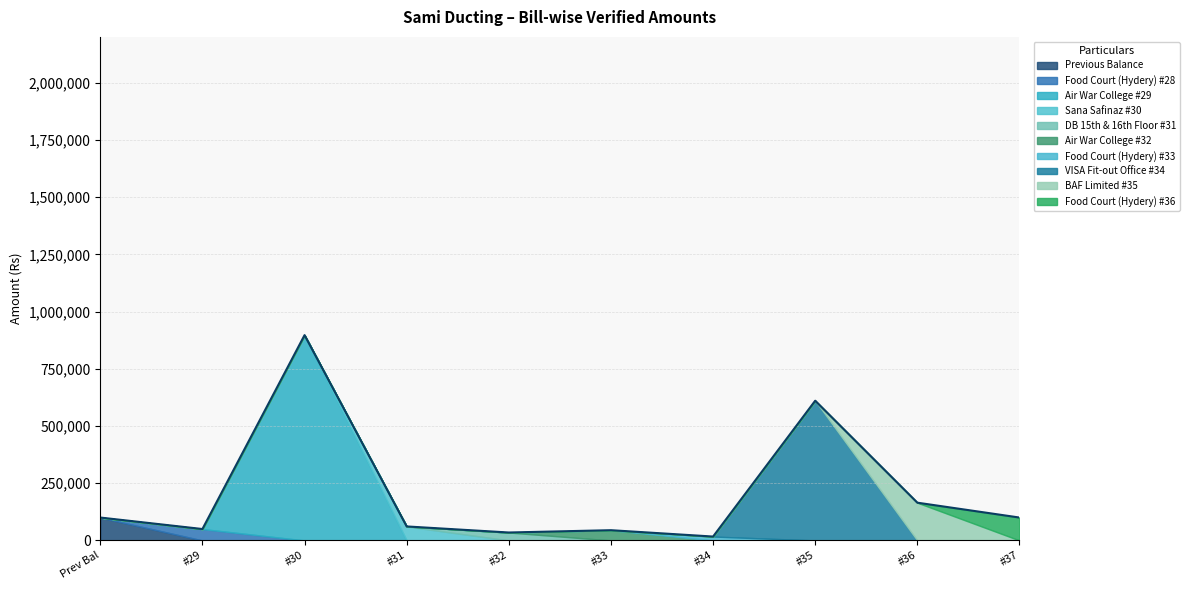

Does the chart have visible grid lines?

Yes